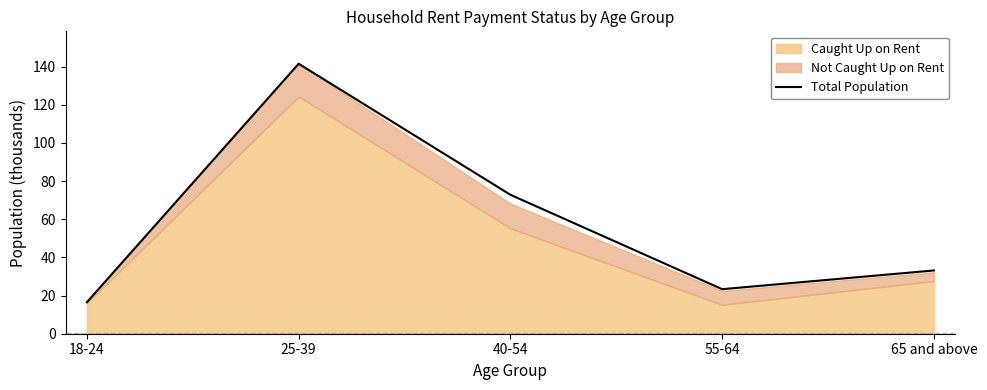

What is the change in value from 25-39 to 40-54?

-68.7